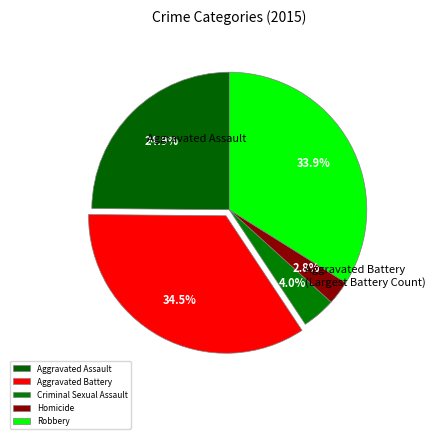

Which slice is the largest?

Aggravated Battery